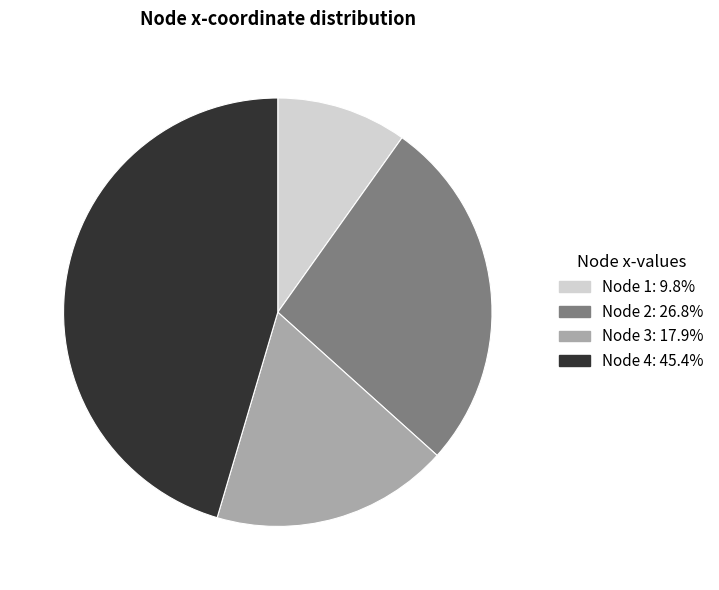

Is there any slice that represents more than half of the pie?

No